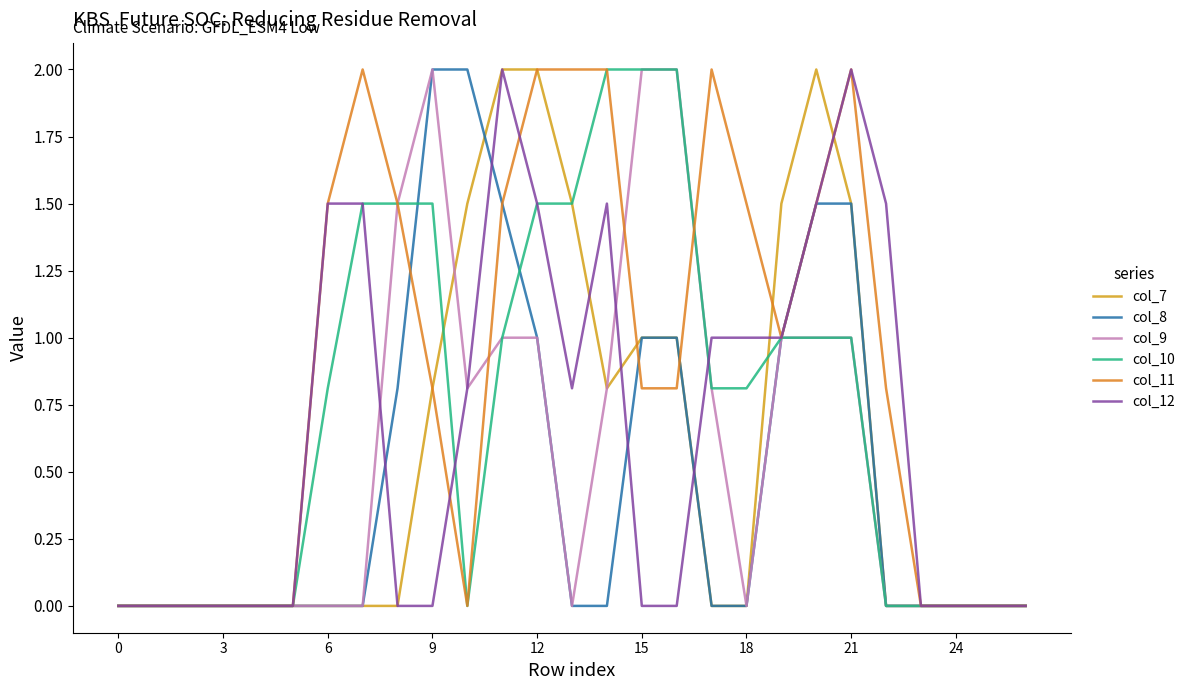

What is the average value of the col_8 series?

0.5